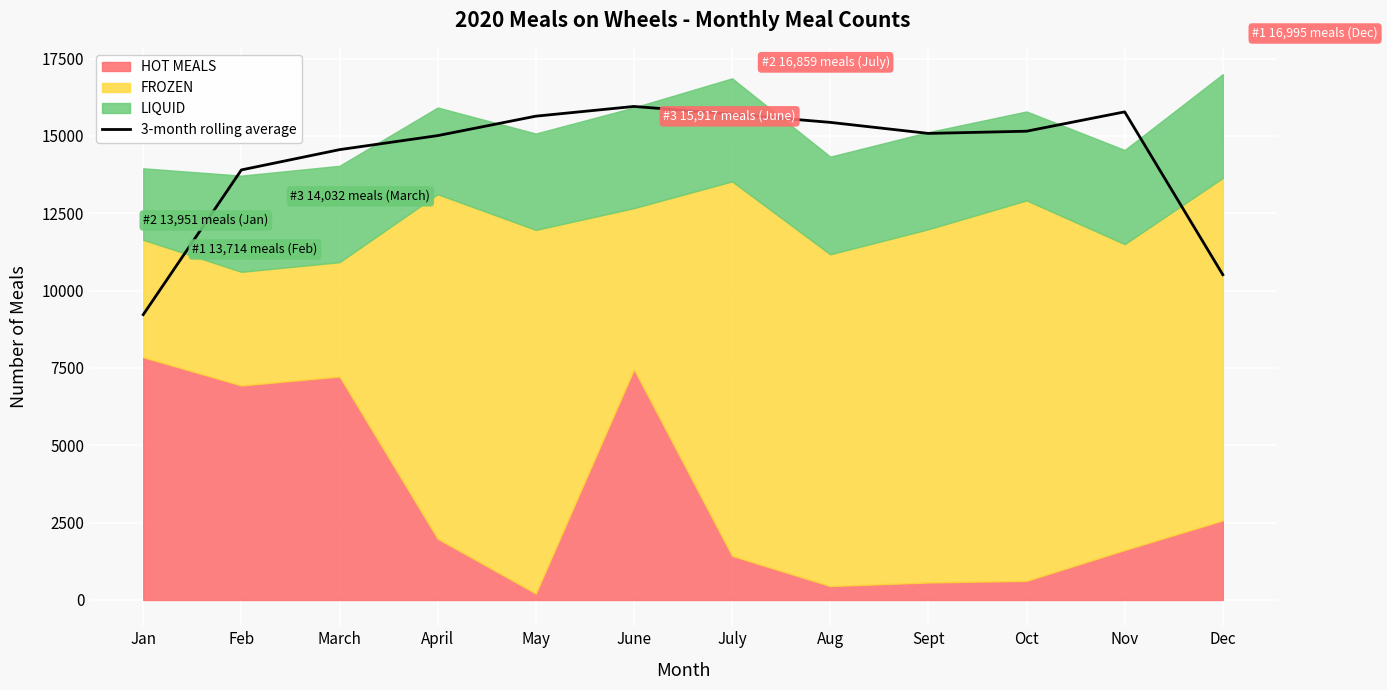

At which label is the value closest to 12586?

Feb